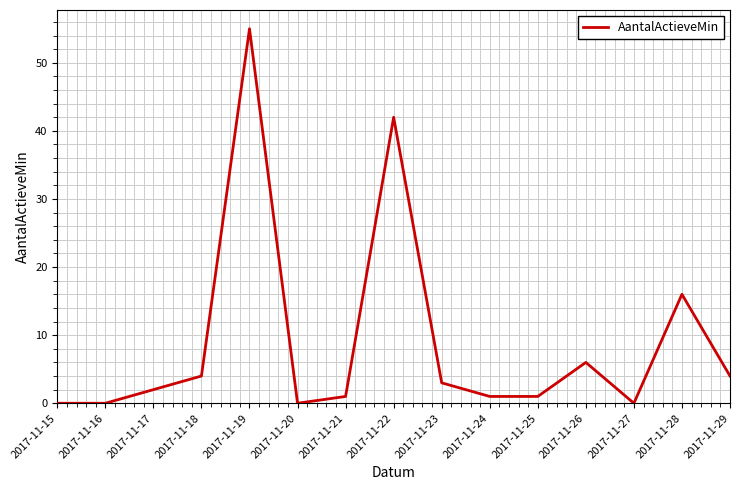

Is this an area chart (filled region under the line)?

No